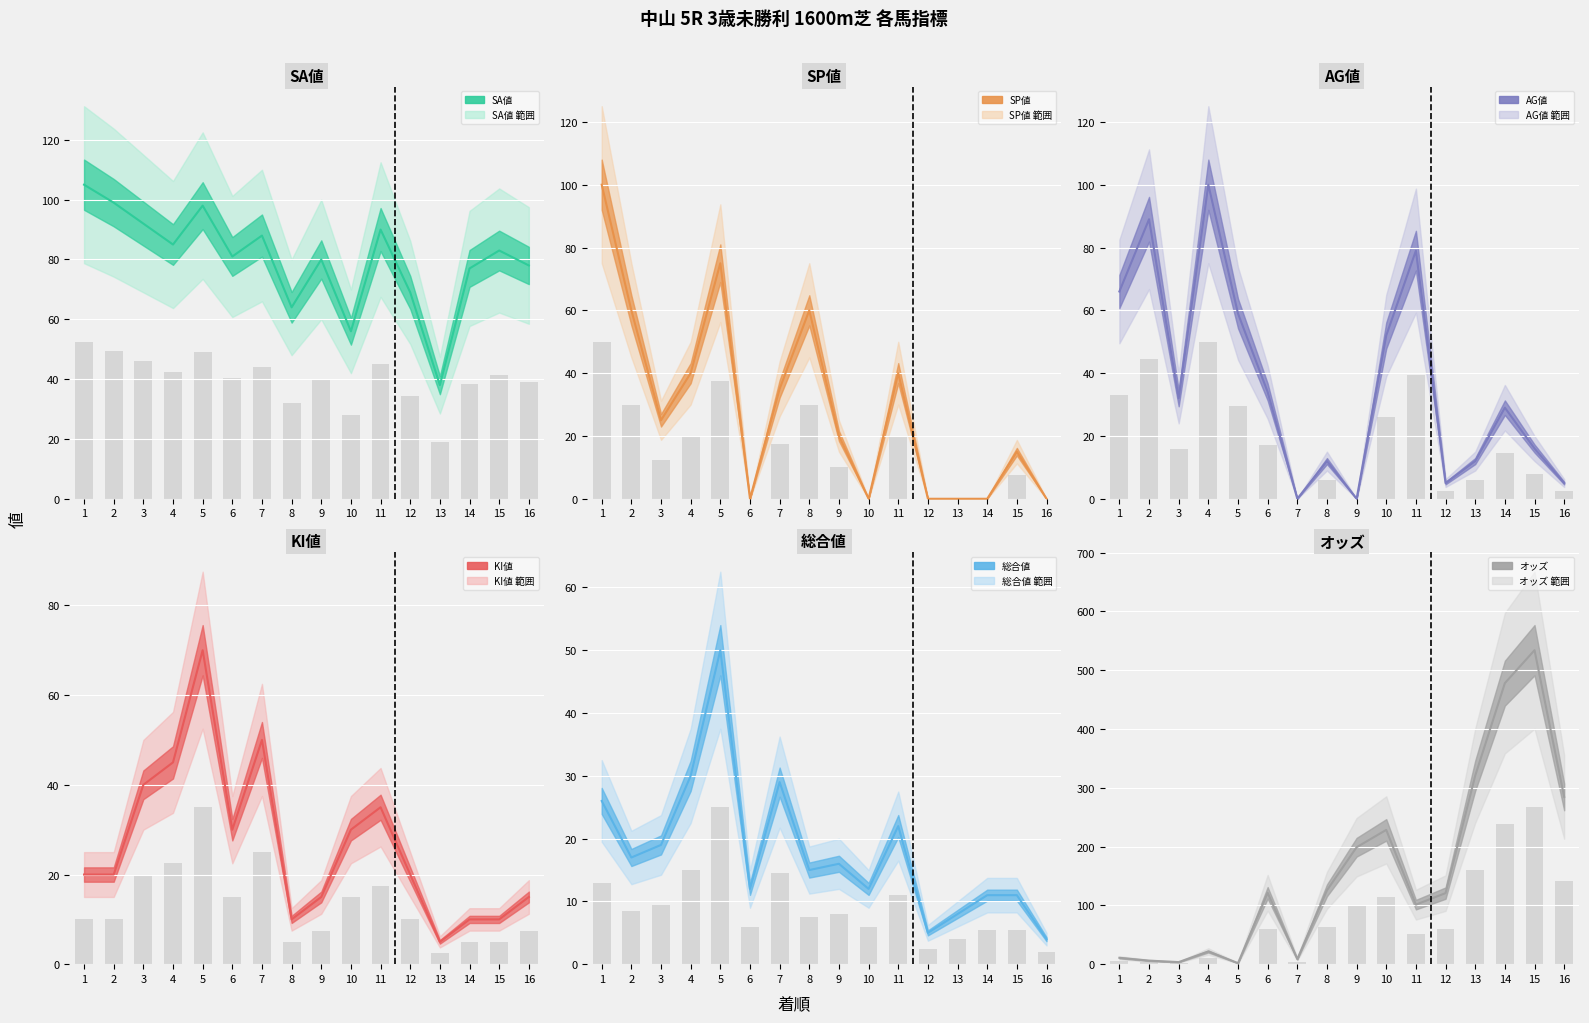

The オッズ series shows 228.5 at 10. True or false?

True